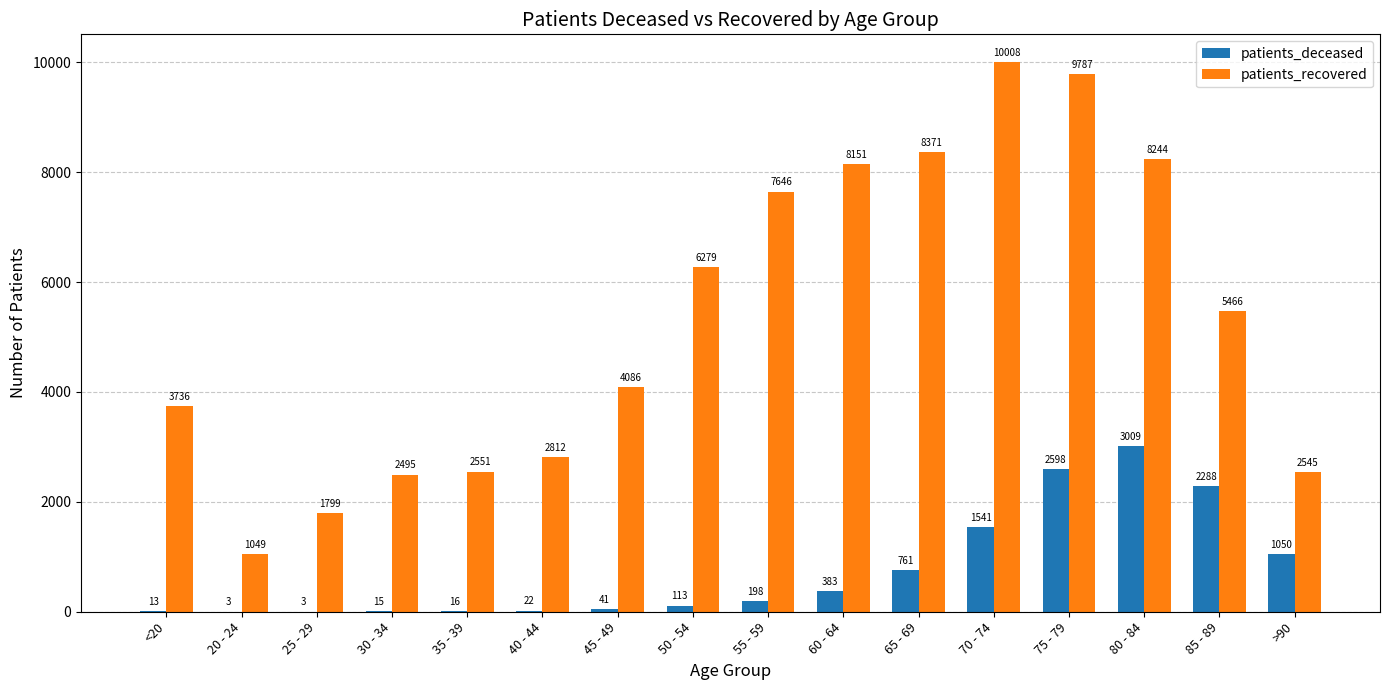

What is the sum of all patients_deceased values?

12054